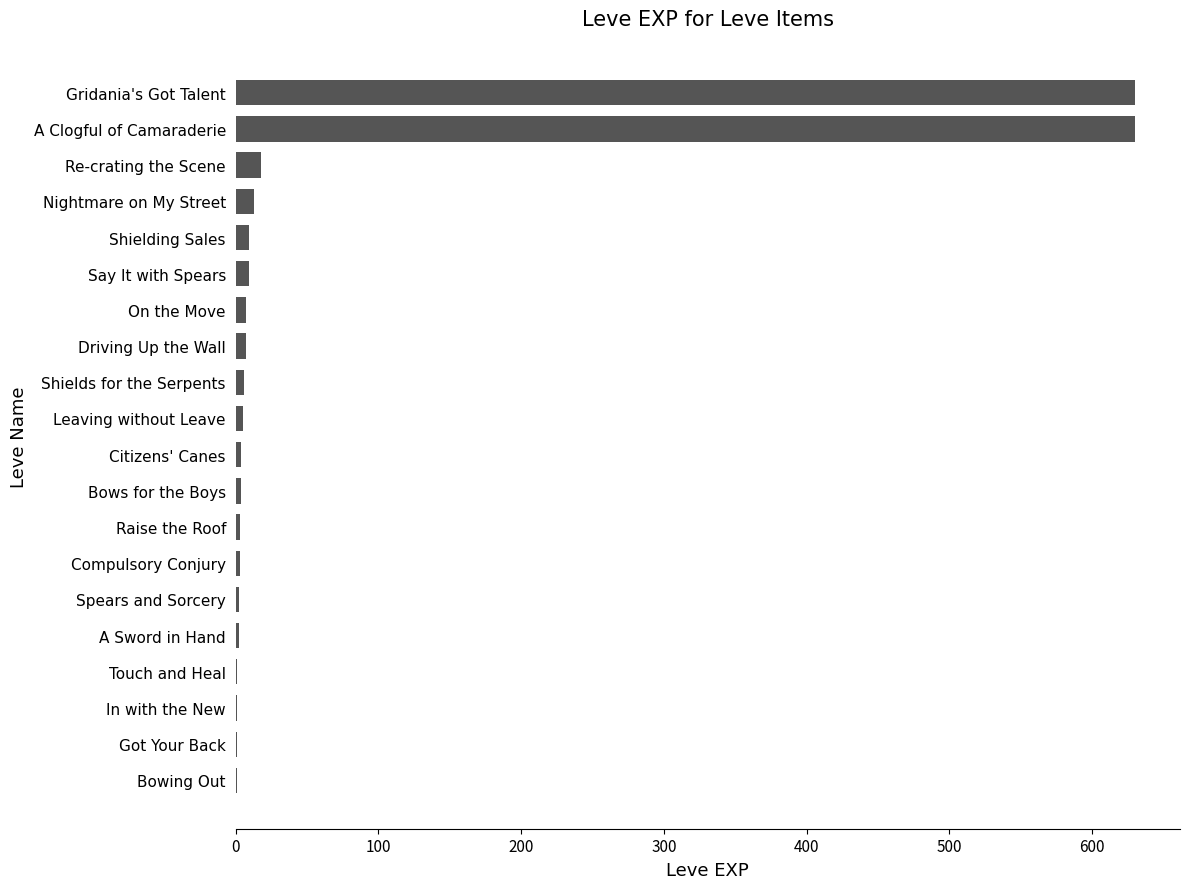

True or false: the data shows 630 at Gridania's Got Talent.

True